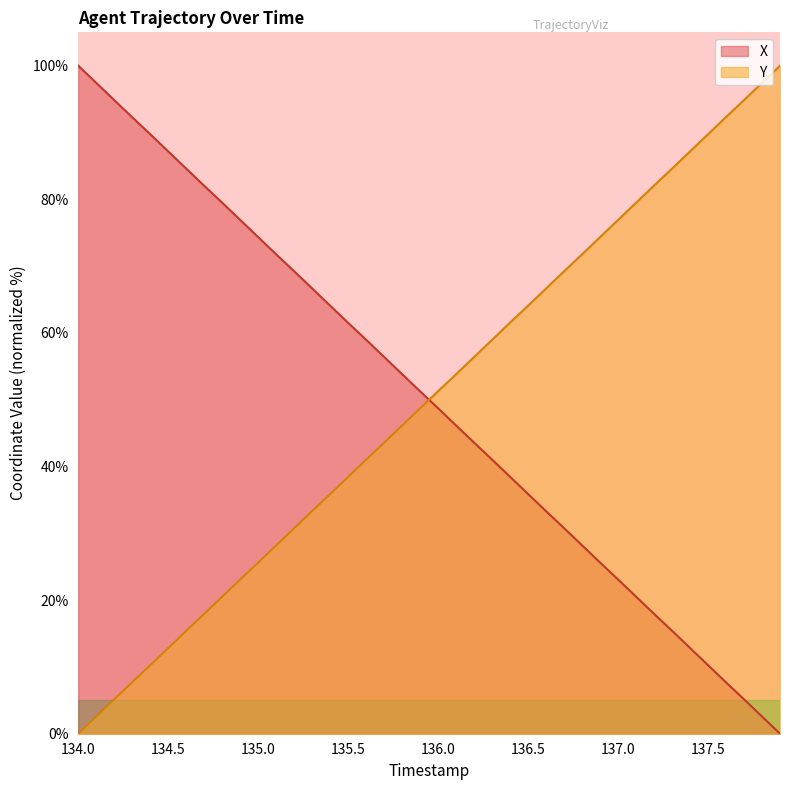

Is it true that Y equals 91.0 at 136.1?

False